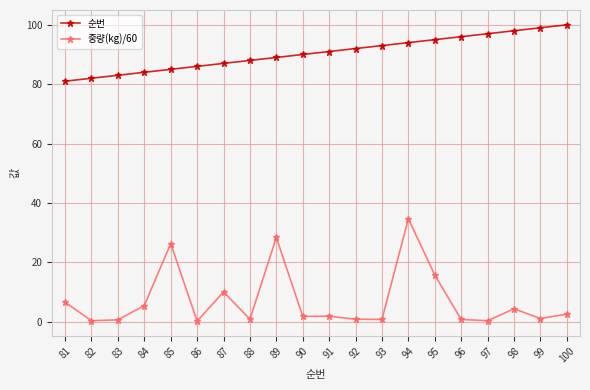

At 87, list the series in order from largest to smallest.

순번, 중량(kg)/60